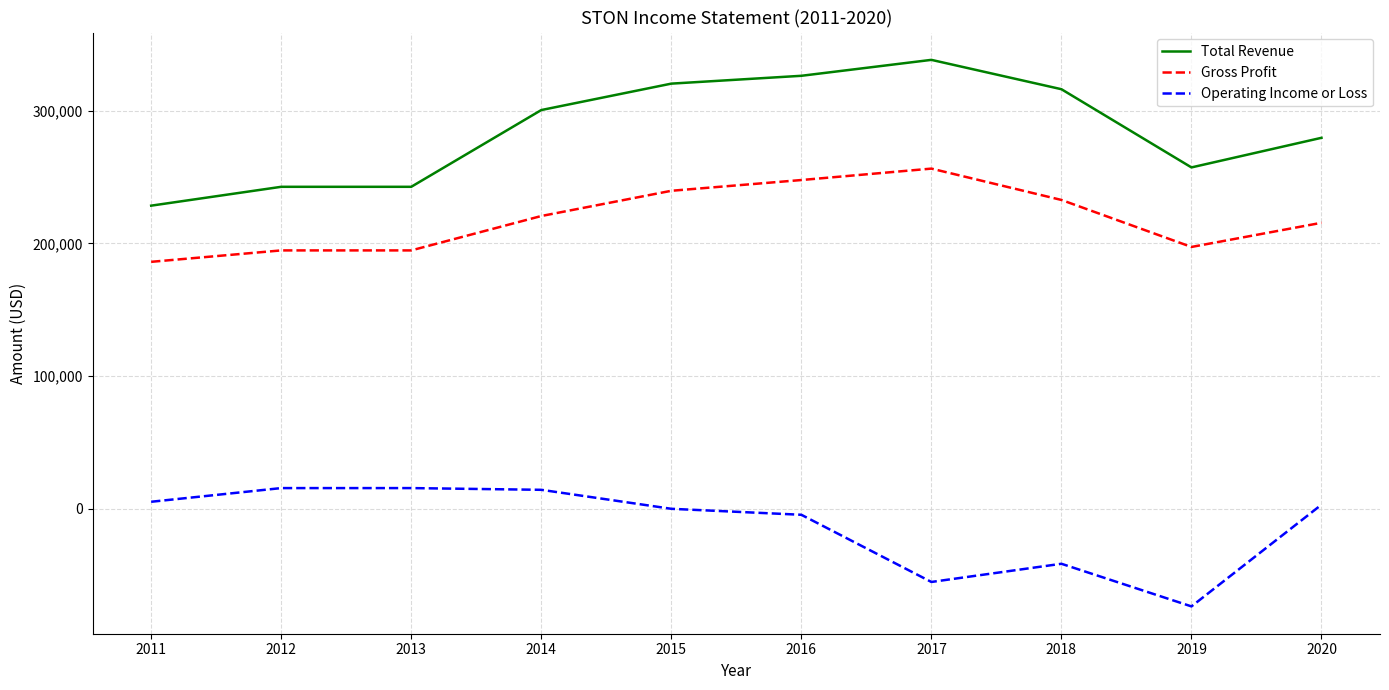

What is the total value across all series at 2020?

498200